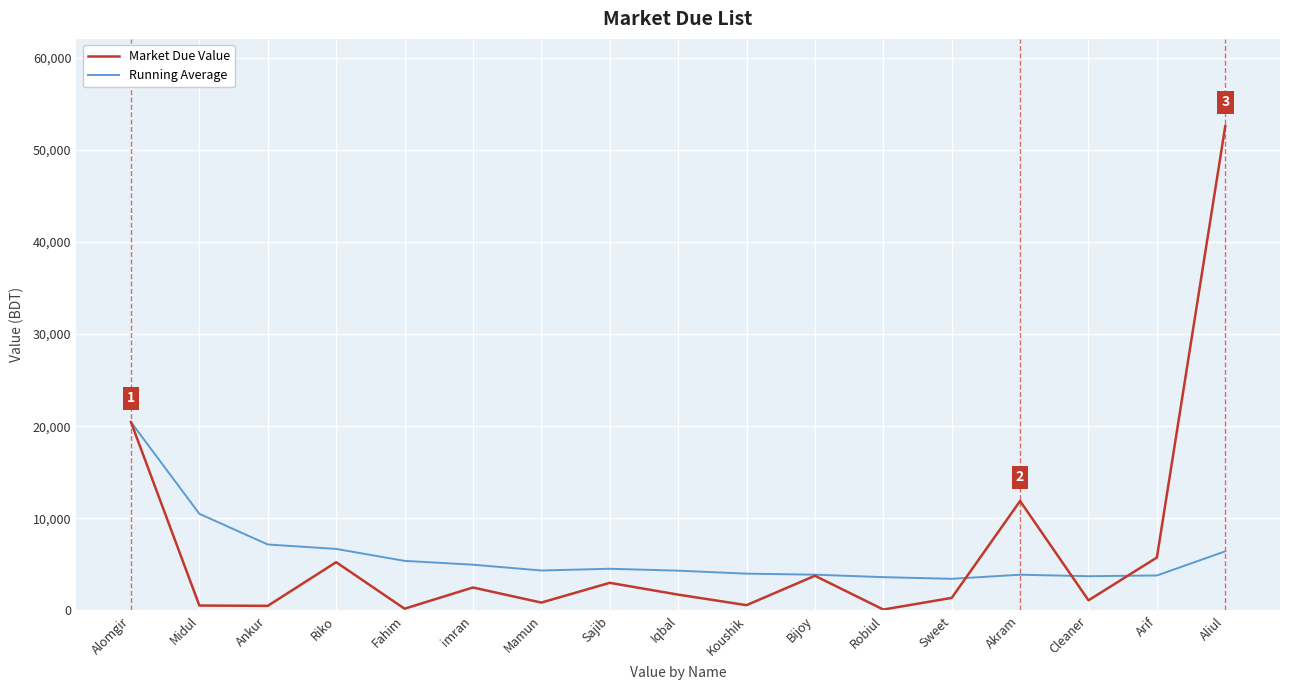

What is the total value across all series at Riko?

11921